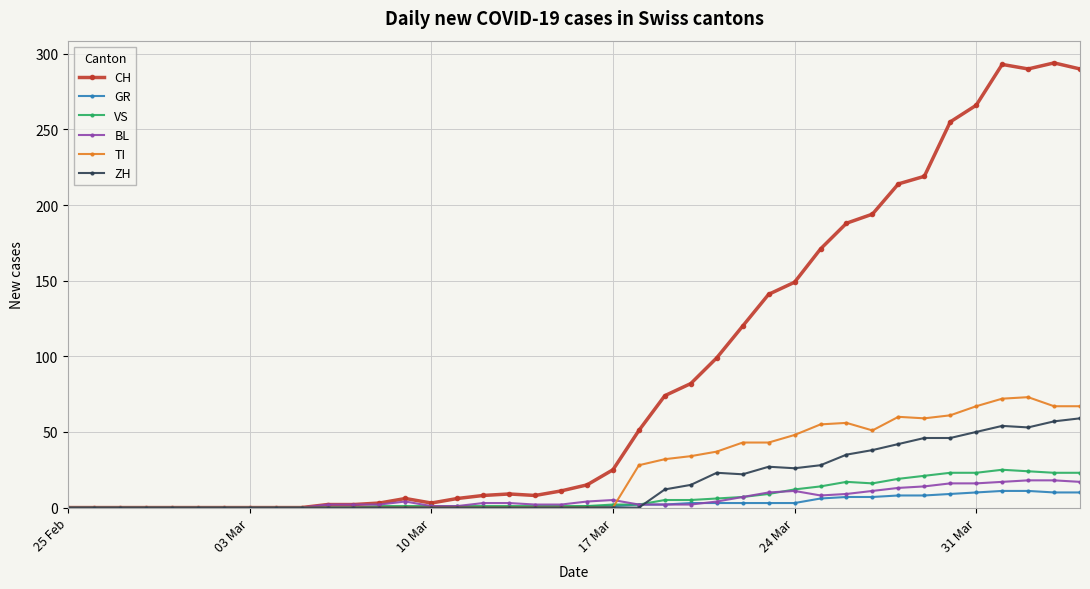

What are all the series names shown in the legend?

CH, GR, VS, BL, TI, ZH